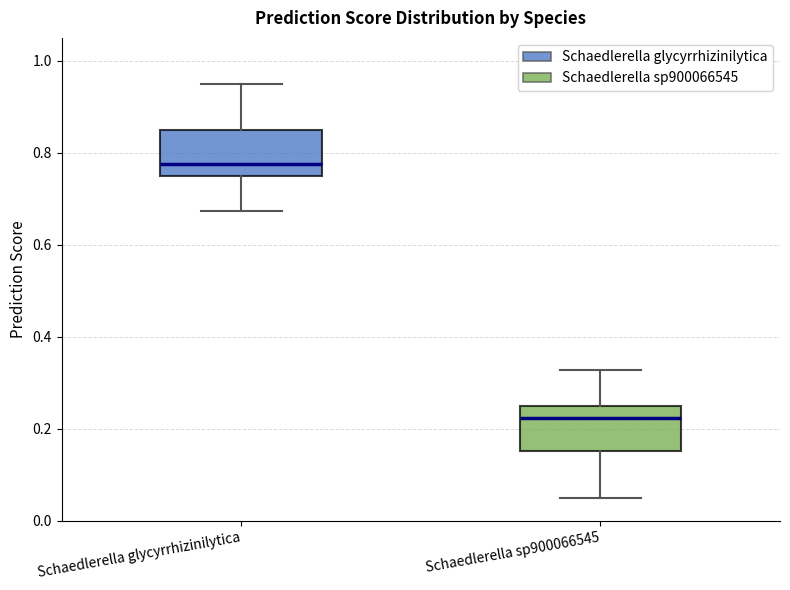

Which box has the highest median line?

Schaedlerella glycyrrhizinilytica